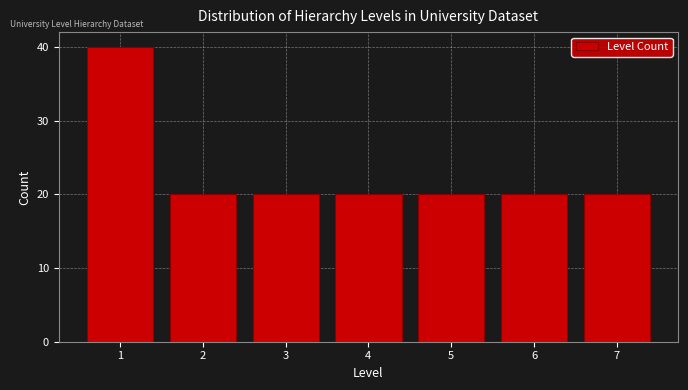

Reading right to left, list all the values displayed in this chart.

7=20	6=20	5=20	4=20	3=20	2=20	1=40